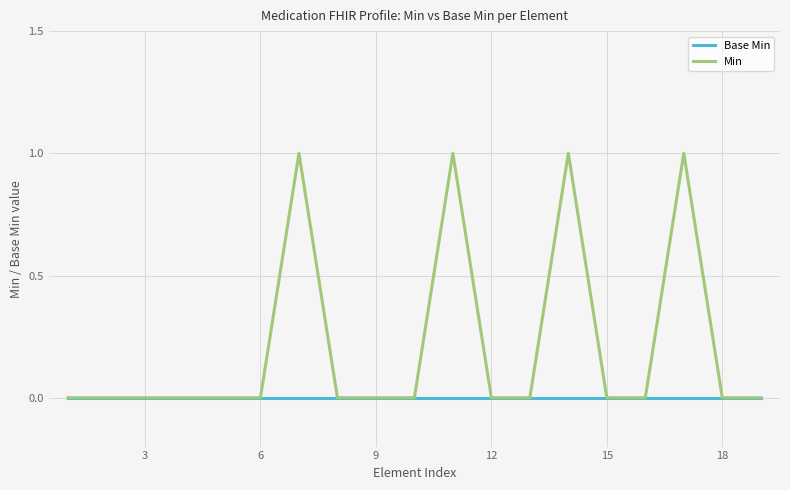

Which series has the largest total across all categories?

Min